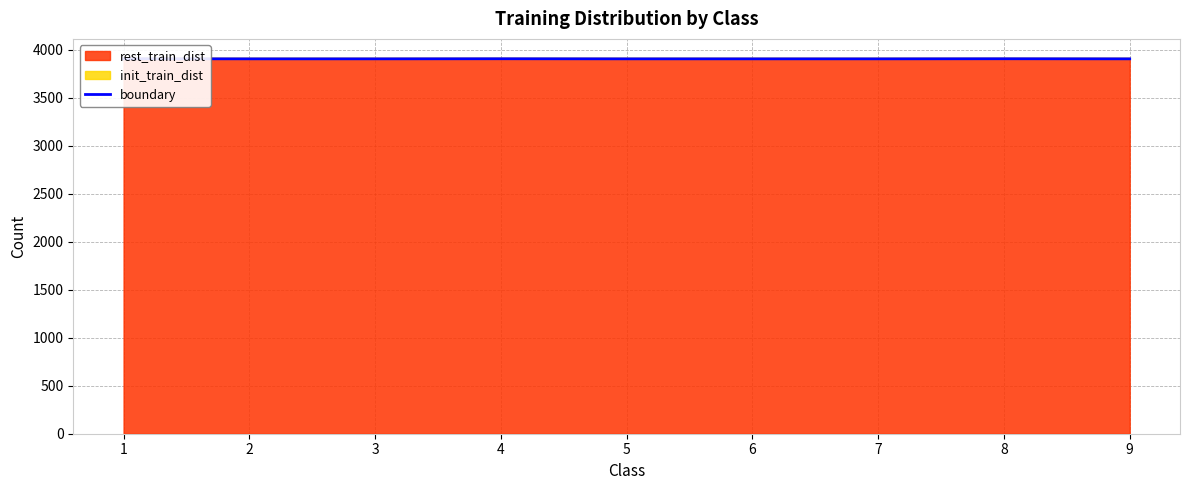

How many data points does each series have?

9